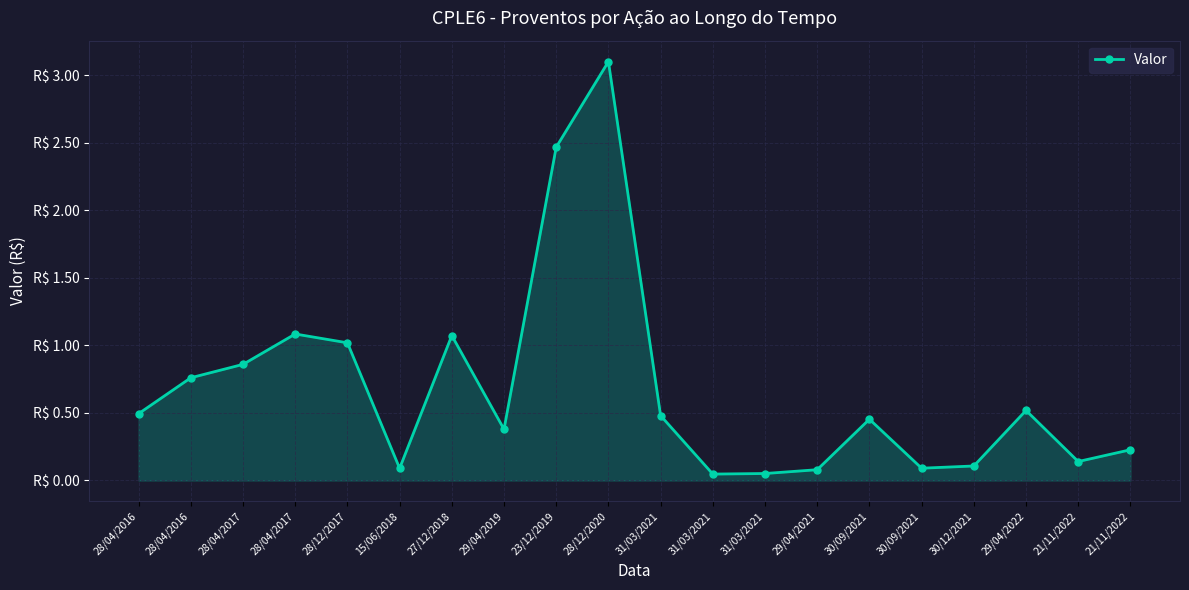

What is the change in value from 31/03/2021 to 29/04/2022?

+0.5